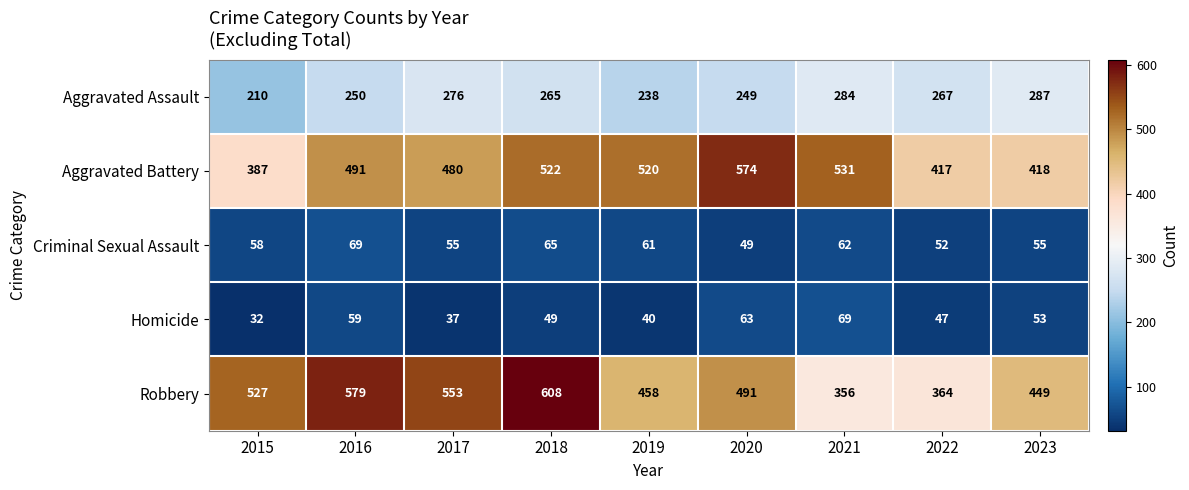

The value of Robbery at 2016 is 579. True or false?

True